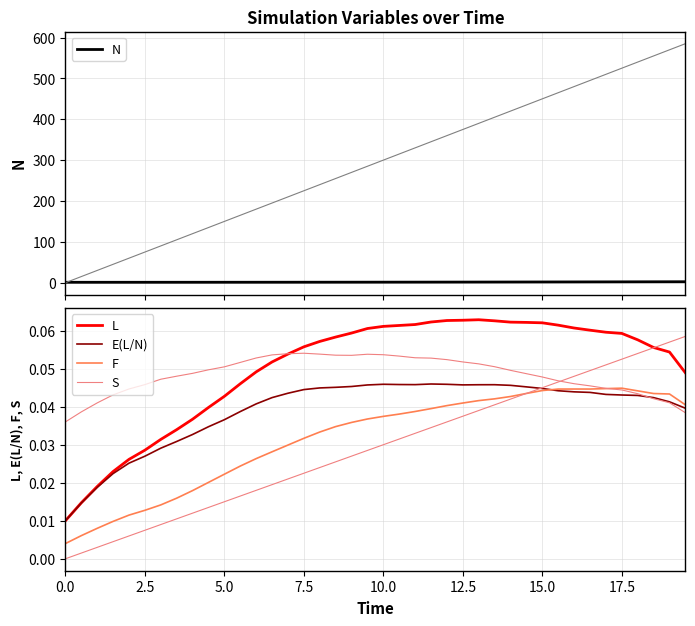

In E(L/N), how many points are higher than both neighbors (excluding endpoints)?

3